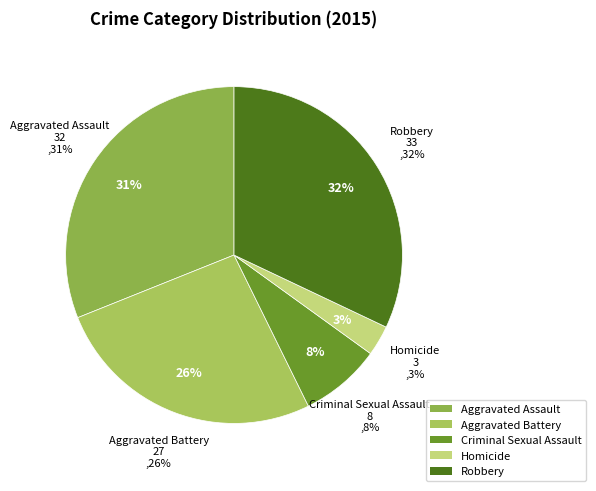

To the nearest percent, what portion does Aggravated Assault represent?

31%